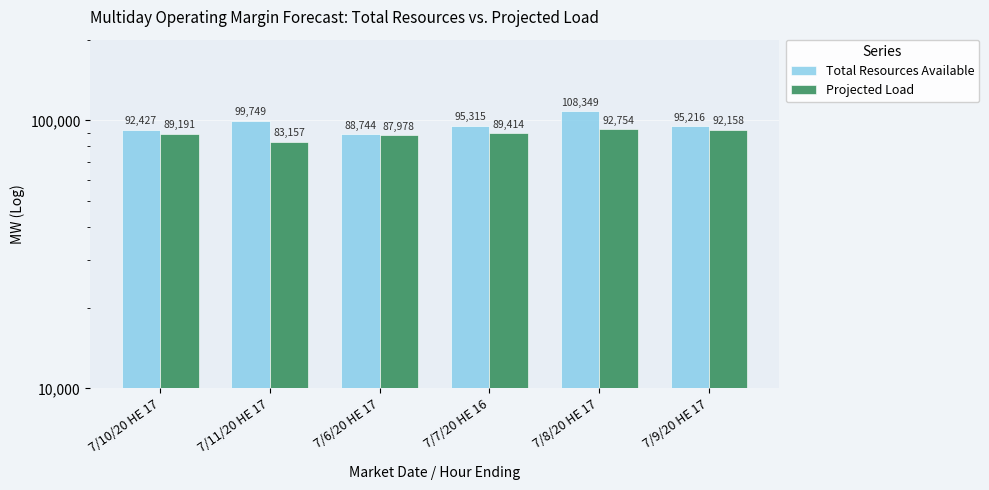

What value does the Total Resources Available series have at 7/7/20 HE 16?

95315.1